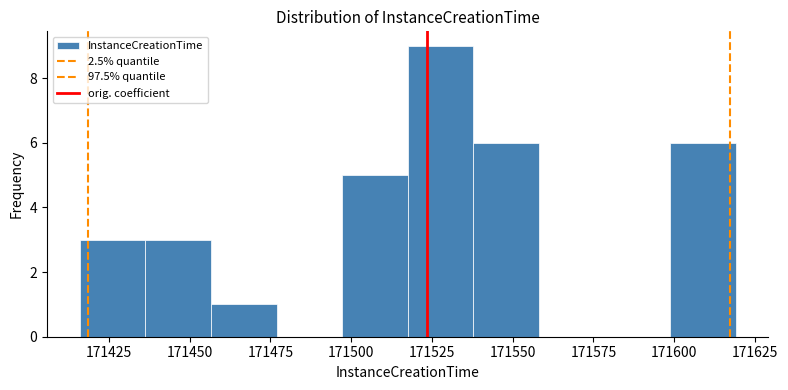

Reading left to right, transcribe this chart: for each bar, give the range it covers on the x-axis and its height. Neither the bar edges nor the heights are printed on the chart, so give them approximately, as read against the axes.

171415 to 171435: 3
171435 to 171455: 3
171455 to 171475: 1
171475 to 171495: 0
171495 to 171520: 5
171520 to 171540: 9
171540 to 171560: 6
171560 to 171580: 0
171580 to 171600: 0
171600 to 171620: 6